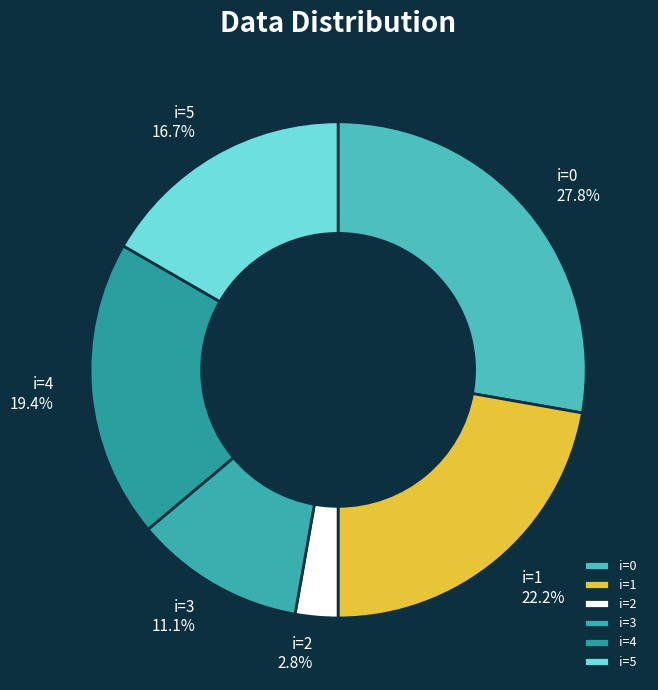

Is i=0 the majority of the pie?

No